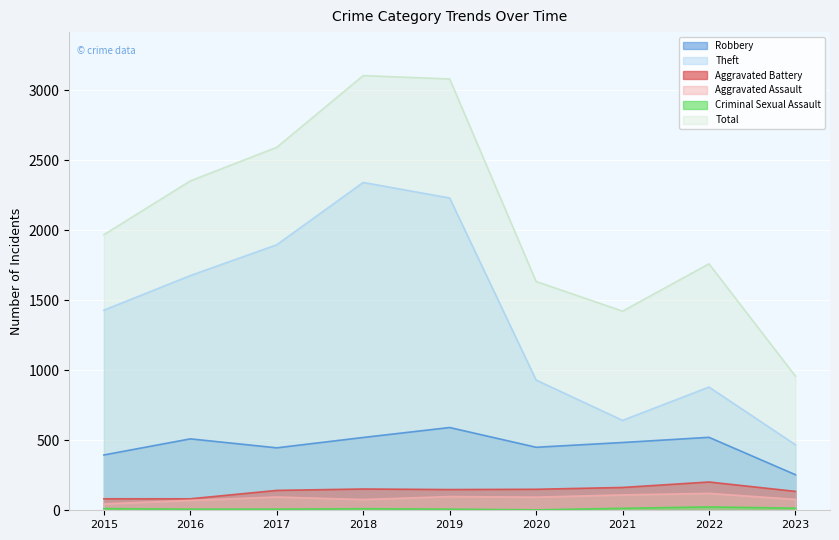

What is the difference between the second highest and second lowest values in the Theft series?

1588